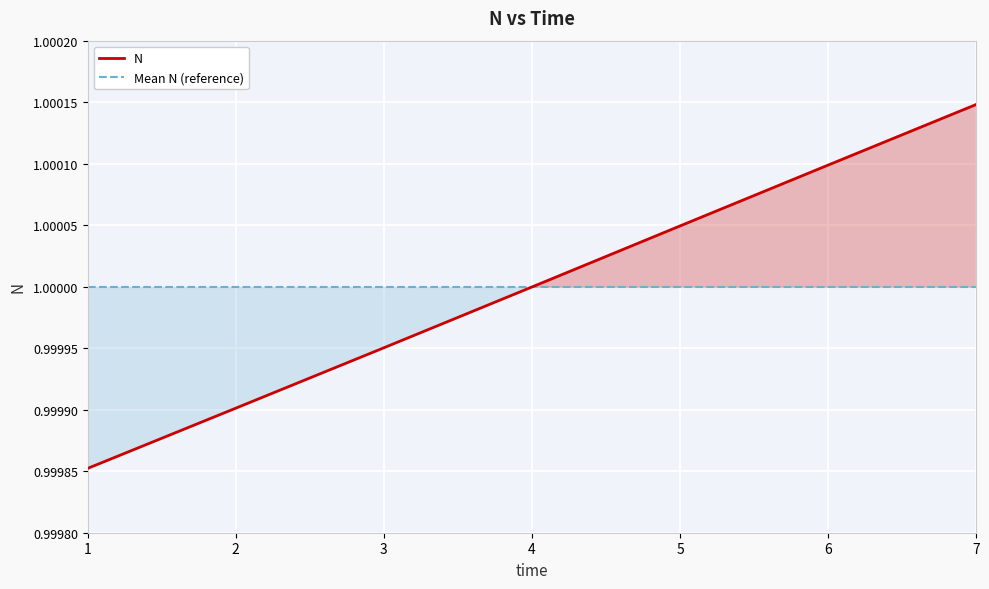

Which category has the highest value in the N series?

7